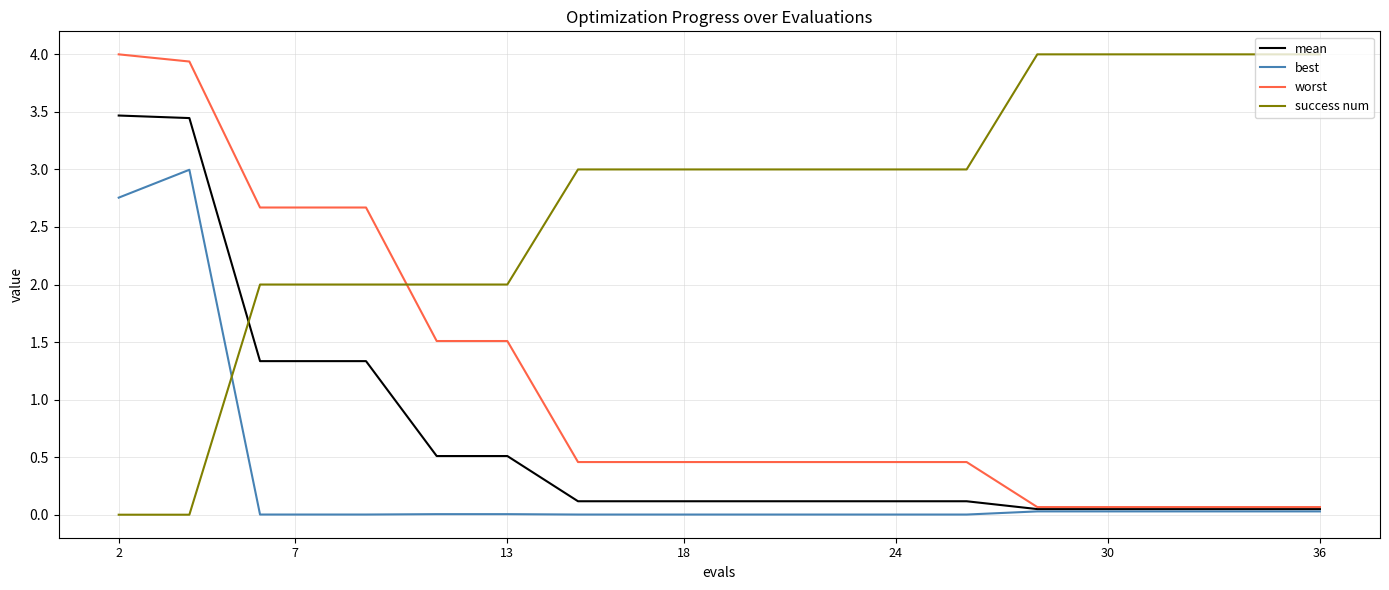

List the series in order of their overall mean, lowest first.

best, mean, worst, success num